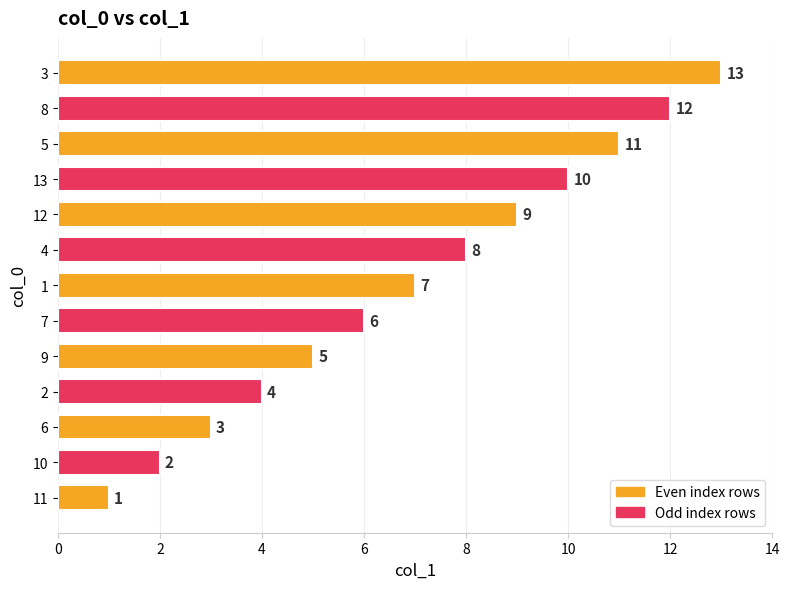

Which has a higher value, 2 or 10?

2